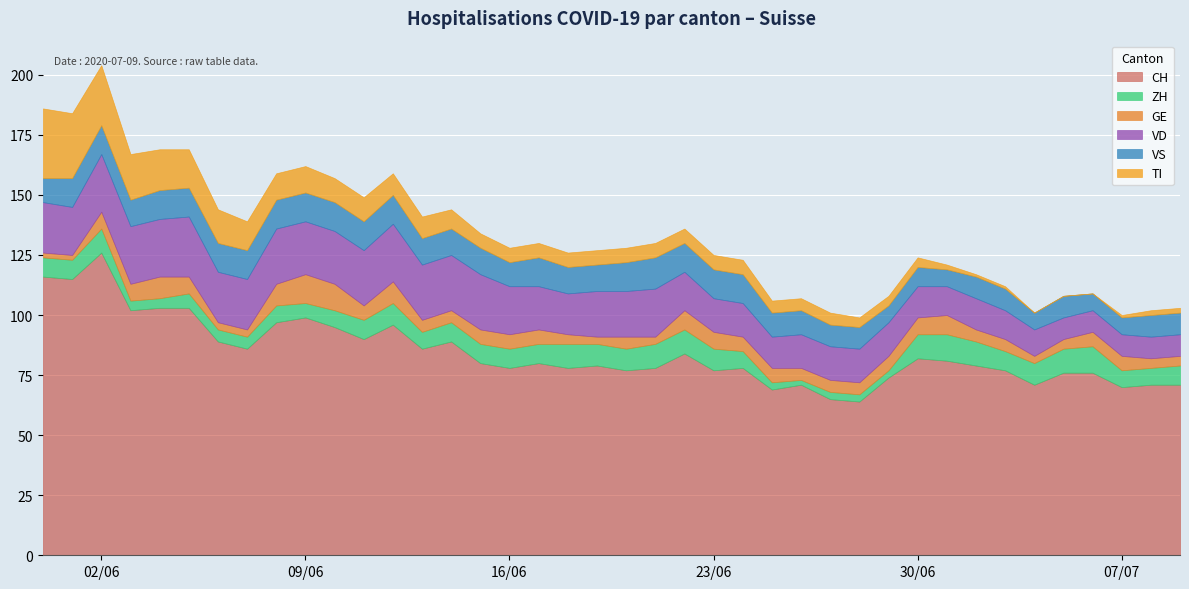

After their last crossing, which series has the higher values: ZH or GE?

ZH